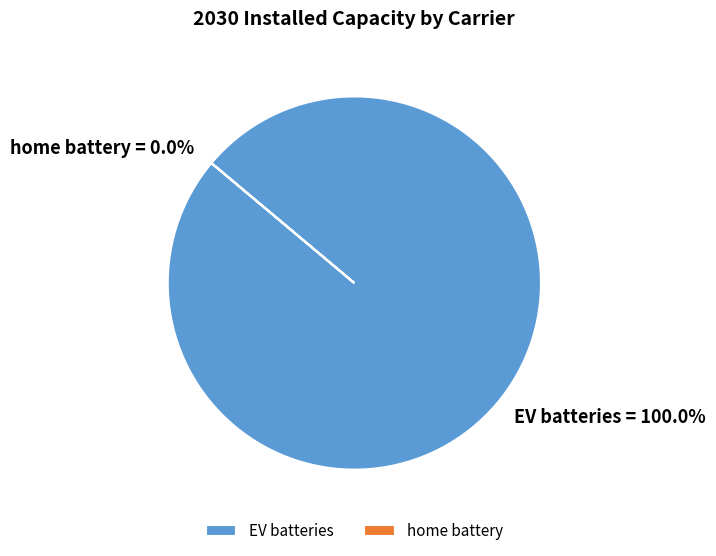

To the nearest percent, what is the difference between the largest and smallest slice percentages?

100%